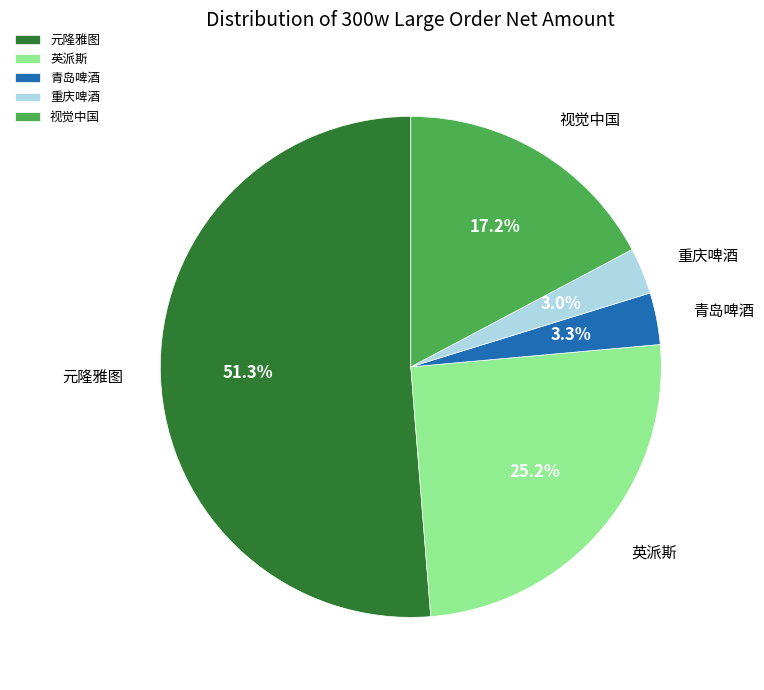

Does any single category account for the majority?

Yes